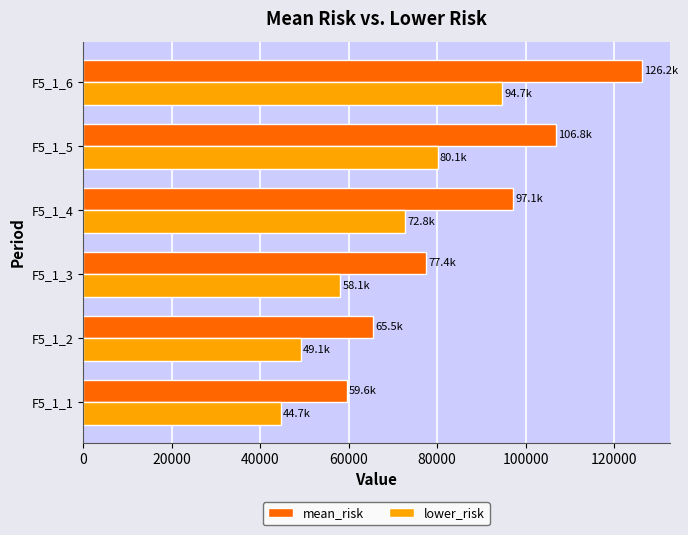

The value of mean_risk at F5_1_4 is 97091.8. True or false?

True